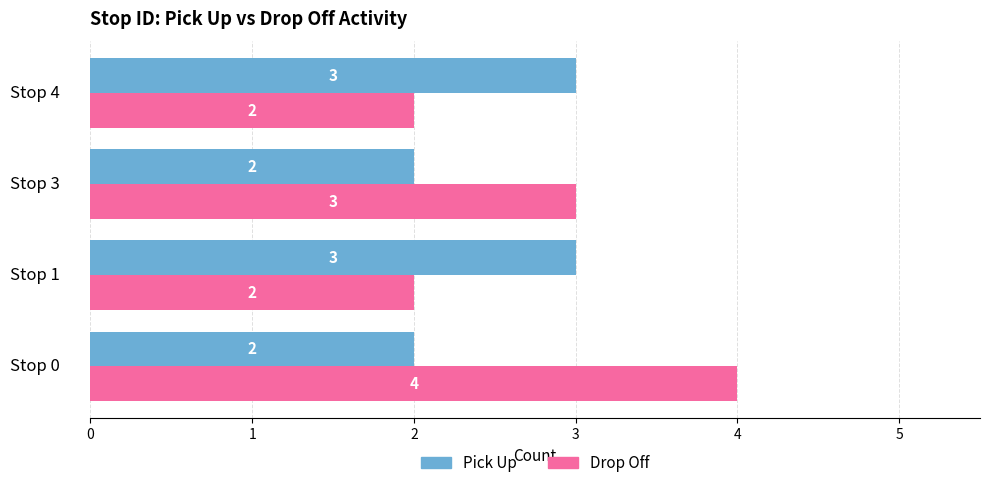

What are all the series names shown in the legend?

Pick Up, Drop Off